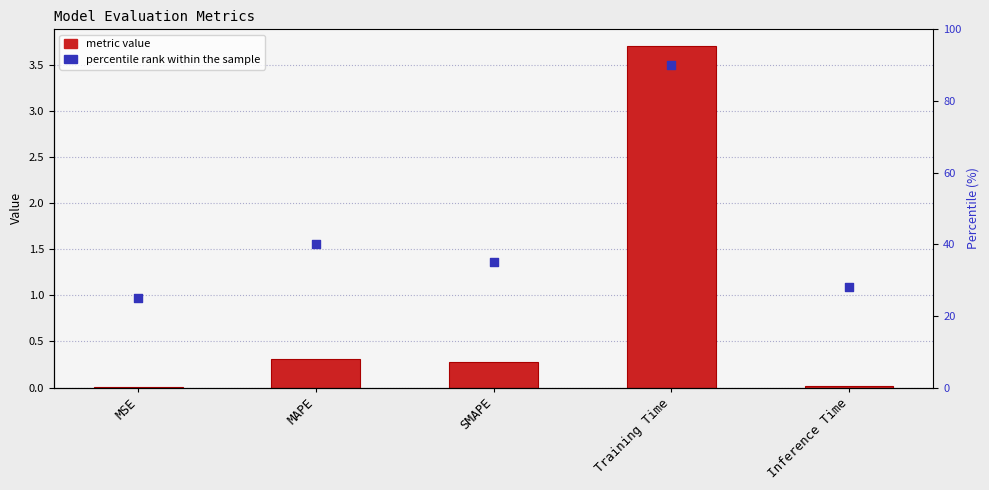

Which series contains the highest Y value?

percentile rank within the sample